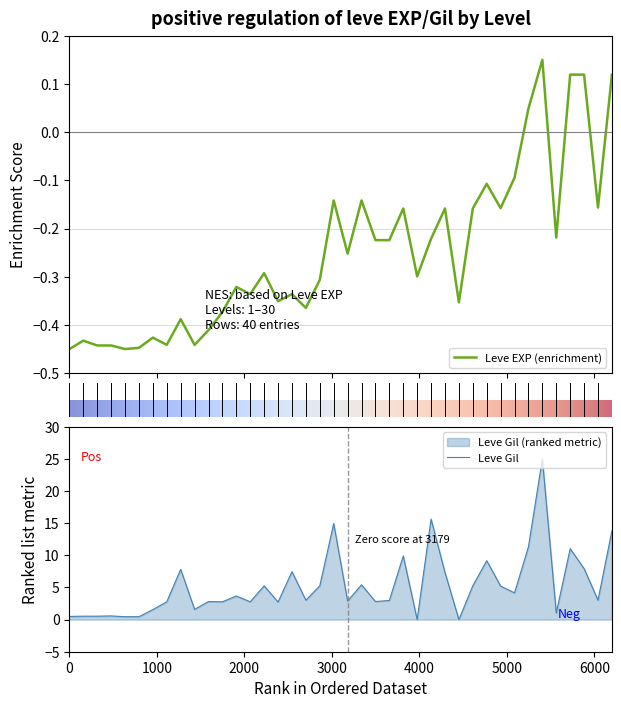

Rank the series by their maximum value, from lowest to highest.

Leve EXP, Leve Gil